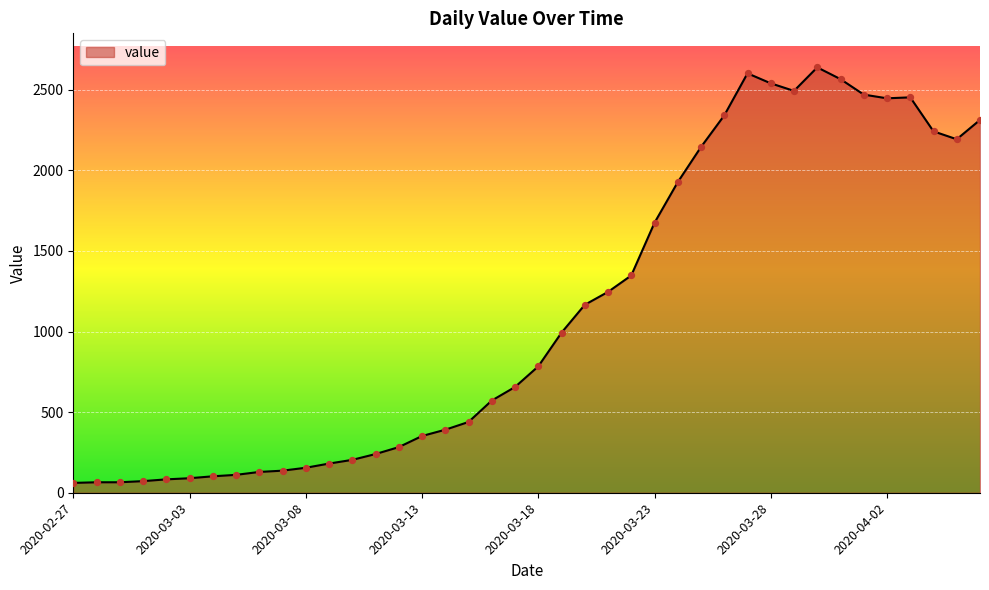

What is the maximum value shown in the chart?

2639